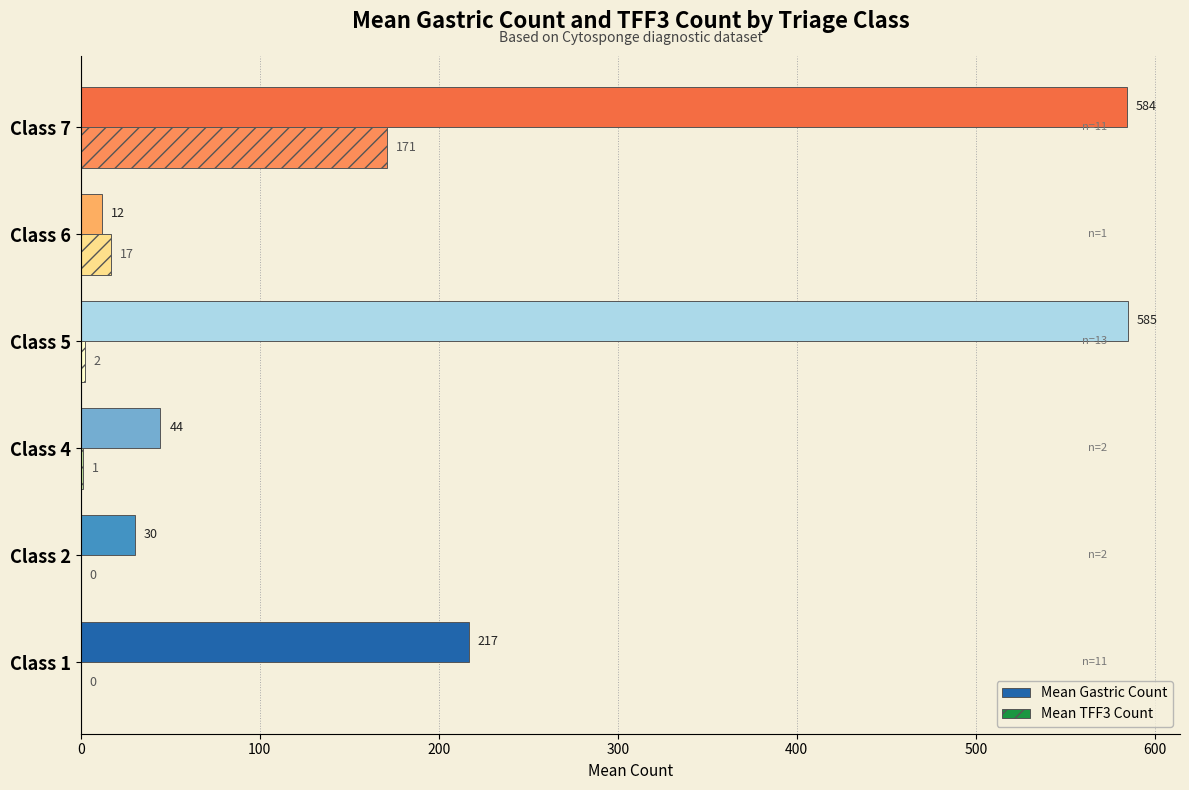

What is the maximum value shown in the chart?

584.8